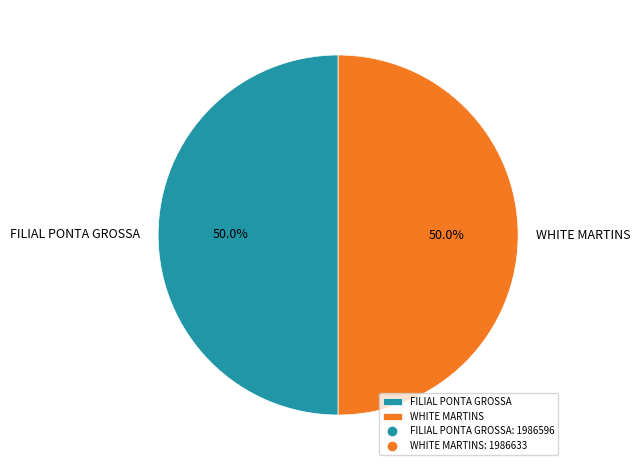

The WHITE MARTINS slice represents 50% of the pie. True or false?

True